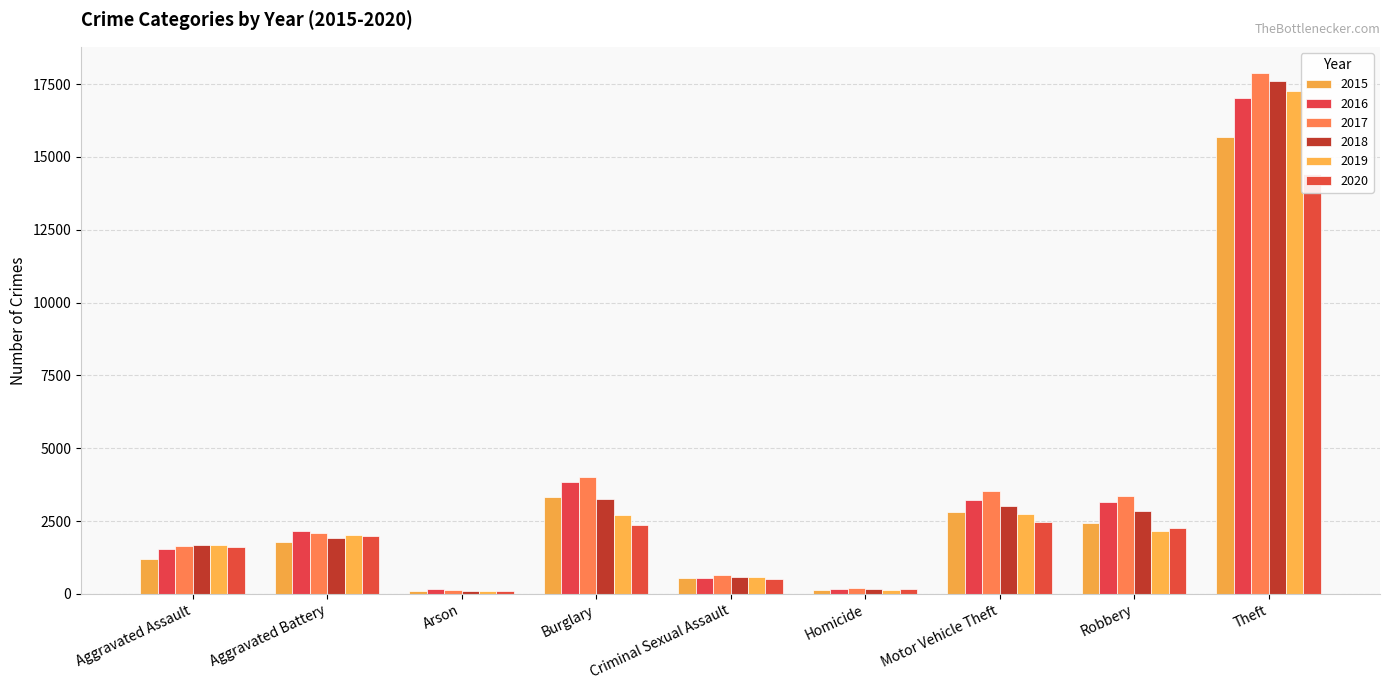

How many bars are there in each group?

6